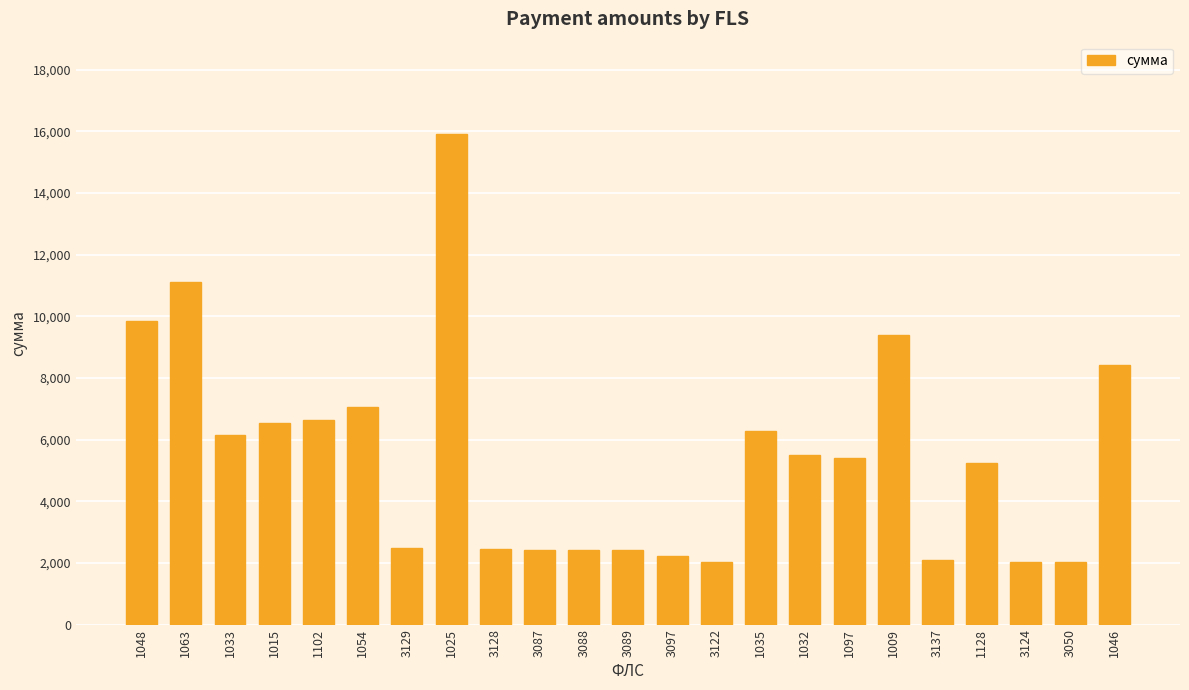

Is it true that the value at 3124 is 2019.4?

True